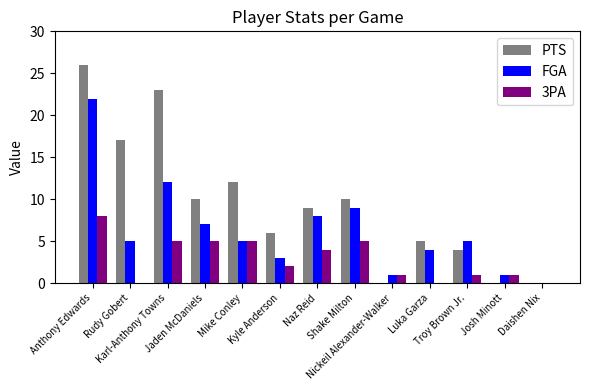

What is the highest value of the PTS series?

26